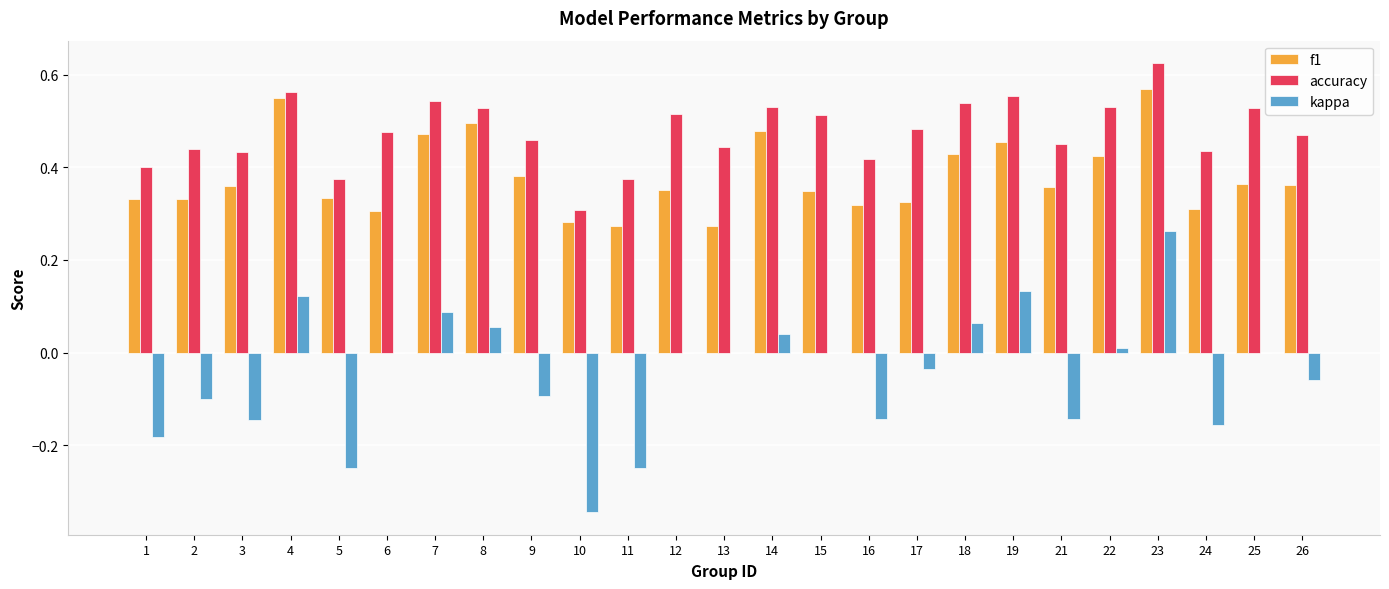

The value of kappa at 18 is 0.0. True or false?

False